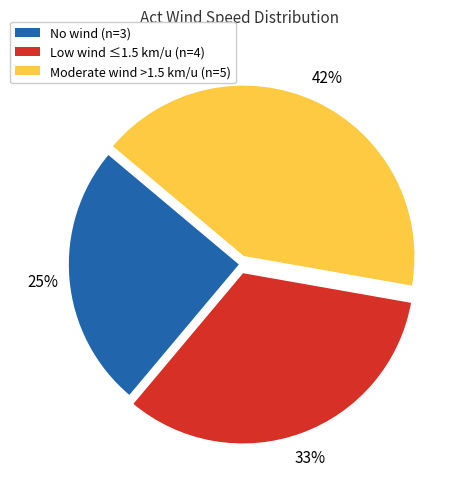

Is there a majority slice in this chart?

No